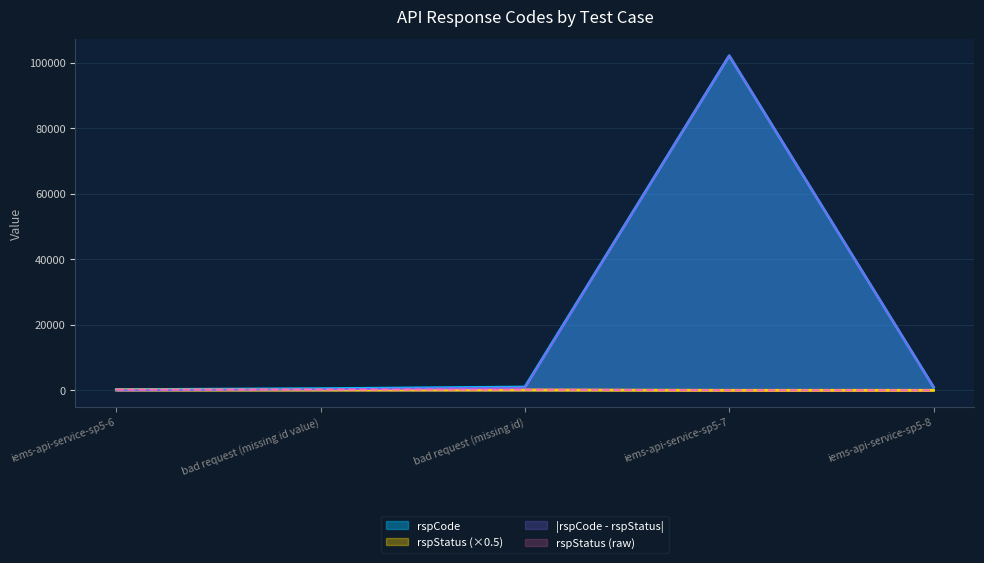

Where is the first local maximum for |rspCode - rspStatus|?

iems-api-service-sp5-7